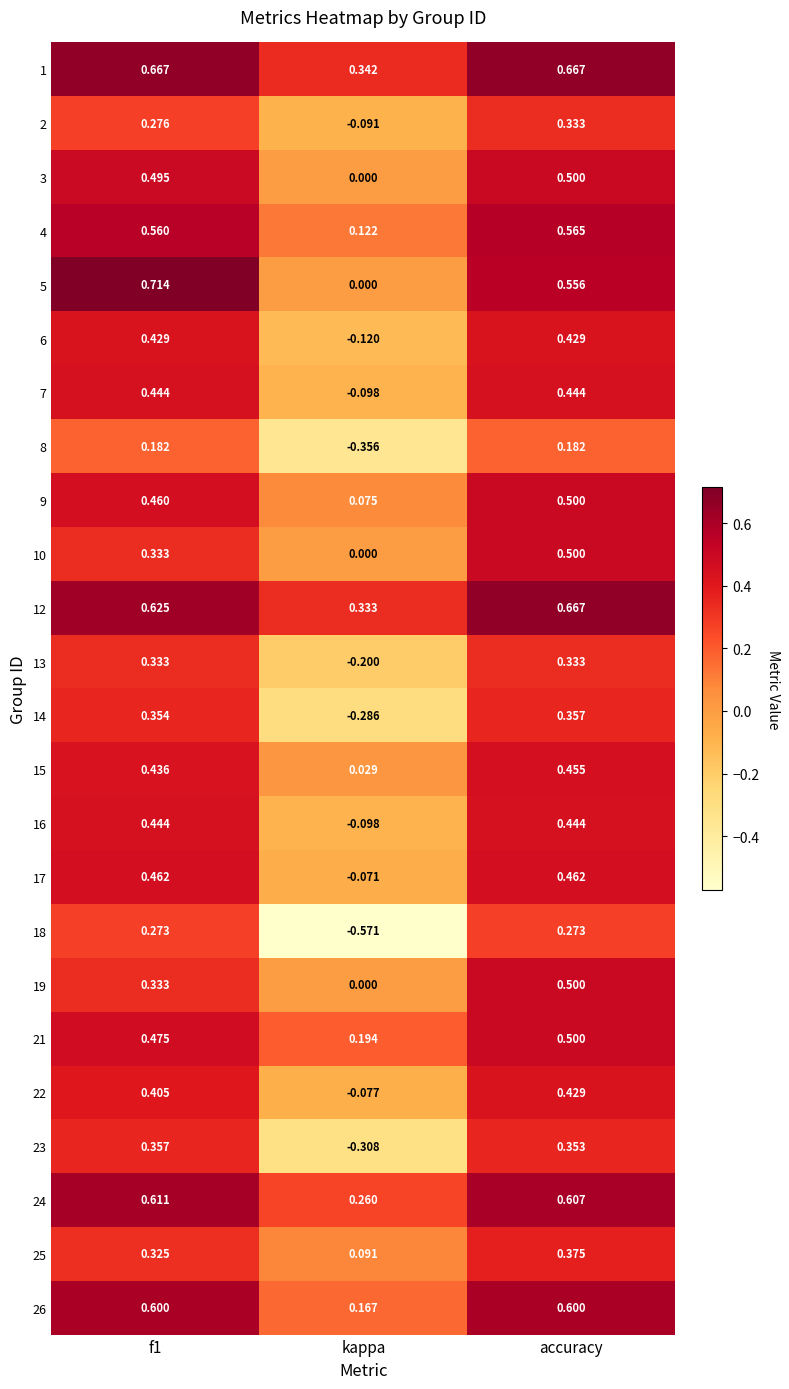

At which label does 22 reach its peak?

accuracy